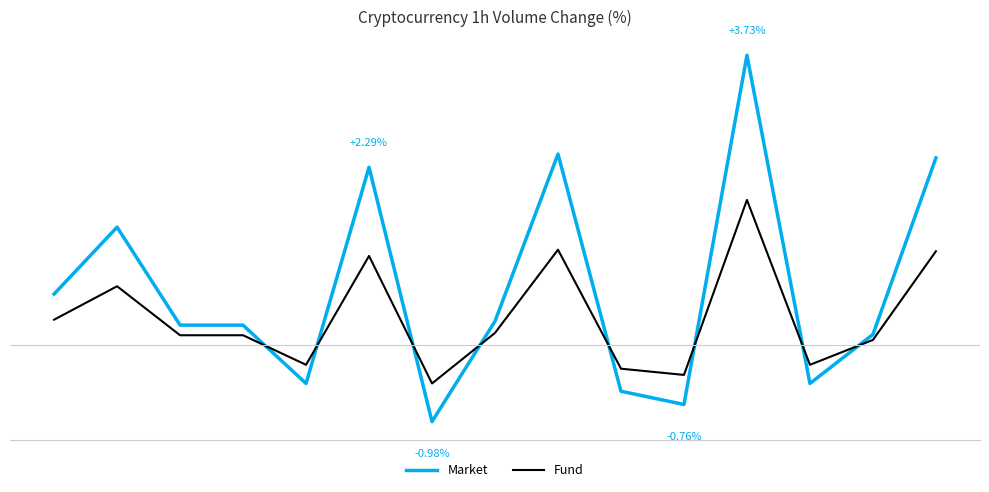

Rank the series by their average value, from lowest to highest.

Fund, Market